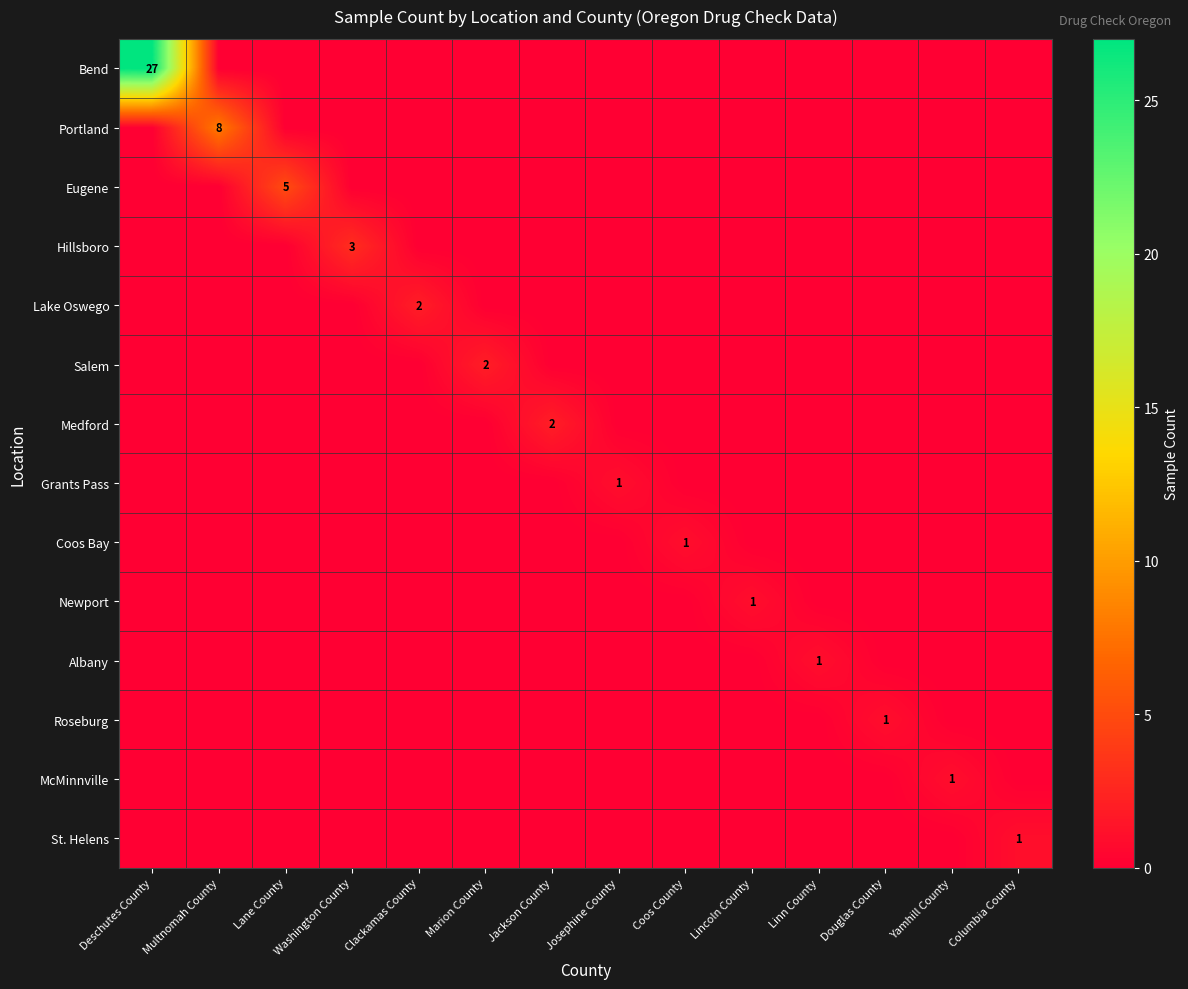

The Salem series shows 3 at Marion County. True or false?

False